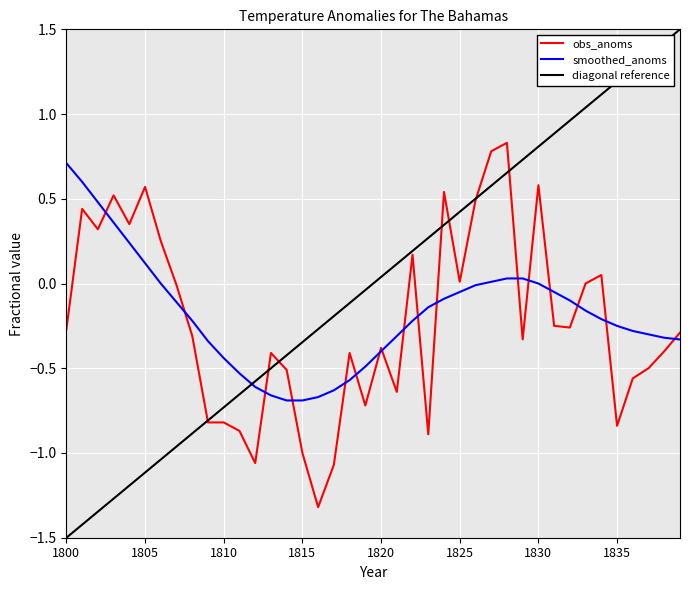

The obs_anoms series shows -0.4 at 1838. True or false?

True